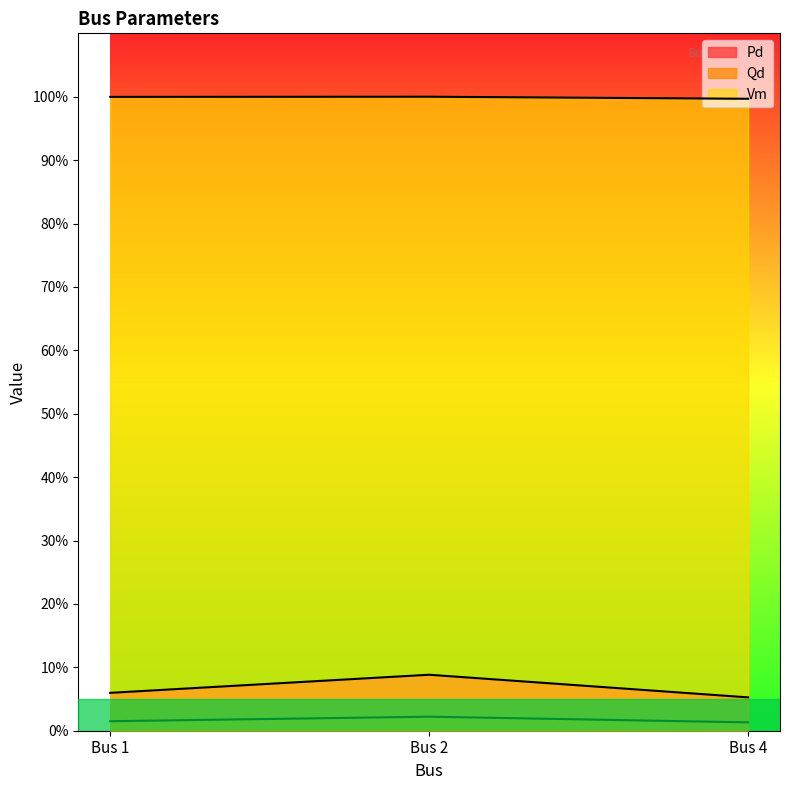

How many Qd values are between 0 and 1?

3